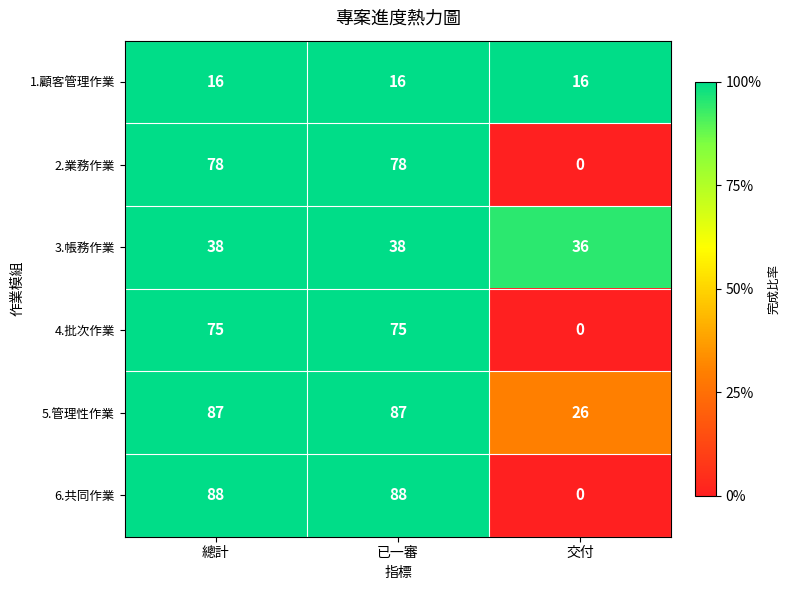

Reading right to left, extract all data points from this chart.

1.顧客管理作業: 16	16	16
2.業務作業: 0	78	78
3.帳務作業: 36	38	38
4.批次作業: 0	75	75
5.管理性作業: 26	87	87
6.共同作業: 0	88	88